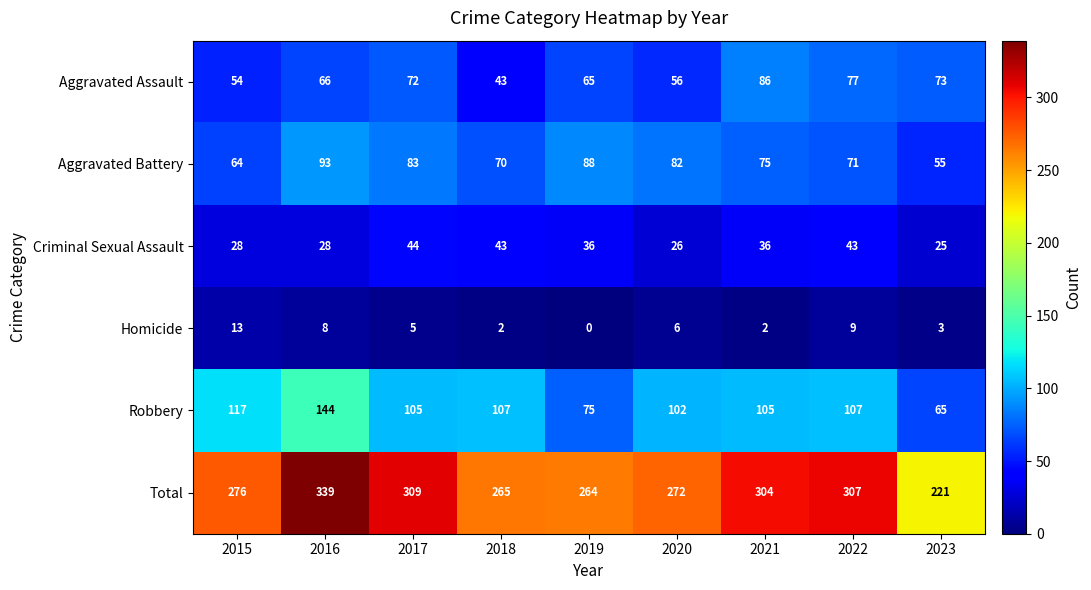

Which series has the widest spread of values?

Total